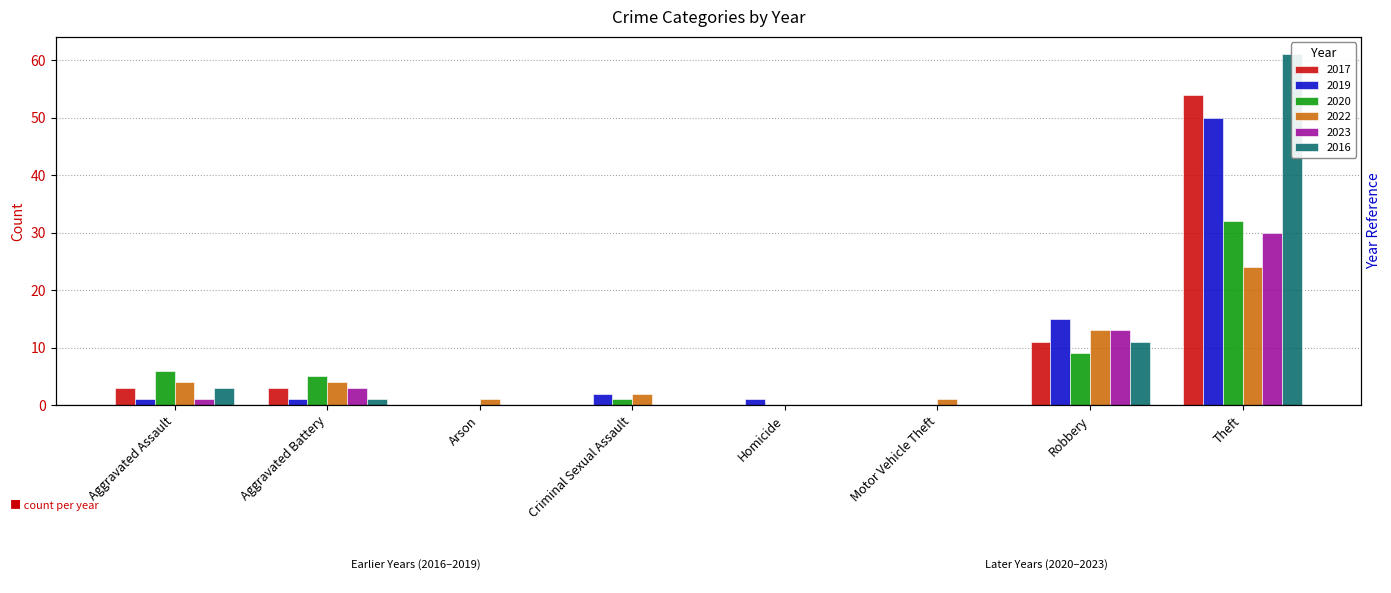

At how many categories does at least one series exceed 32?

1